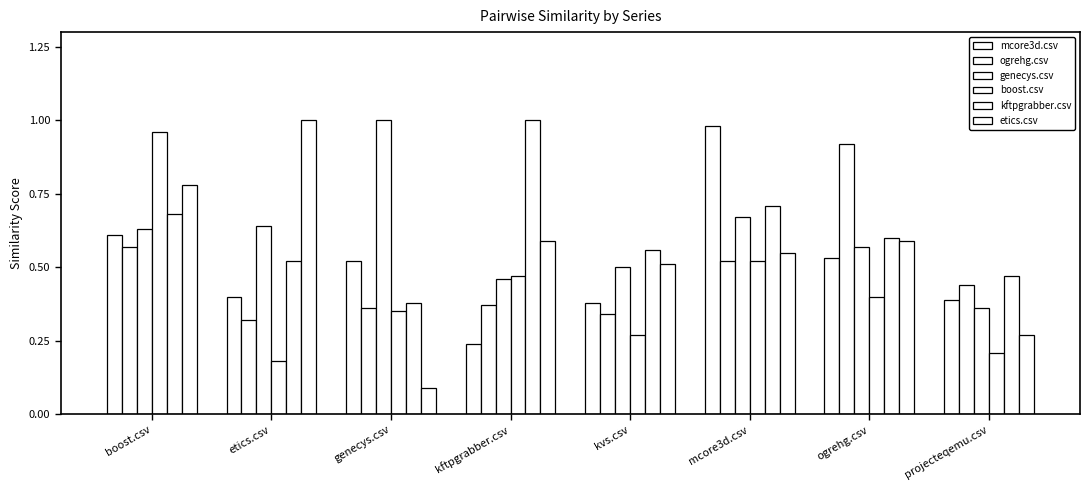

The genecys.csv series shows 1.1 at mcore3d.csv. True or false?

False